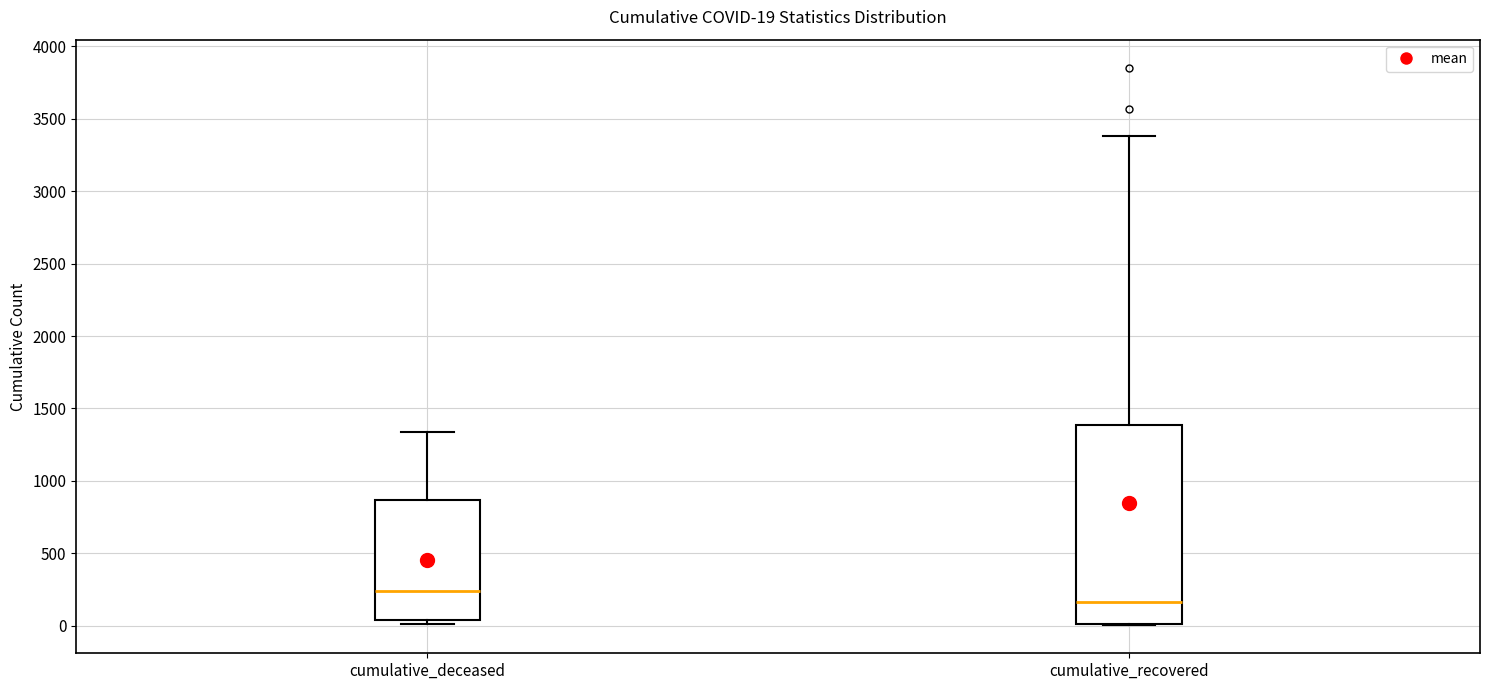

Which box has the highest median line?

cumulative_deceased